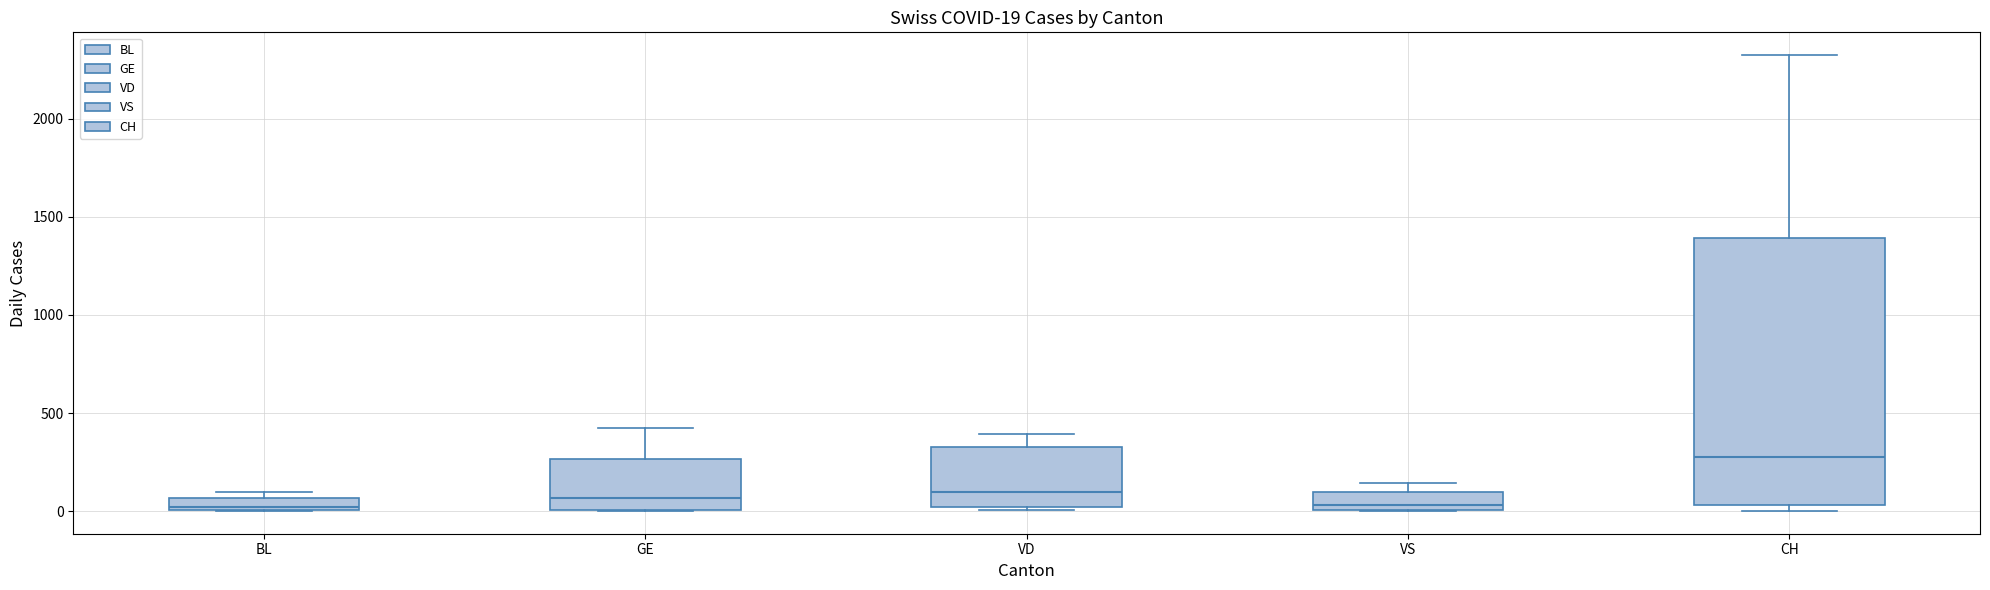

Comparing the boxes themselves (not the whiskers), which one is the tallest?

CH